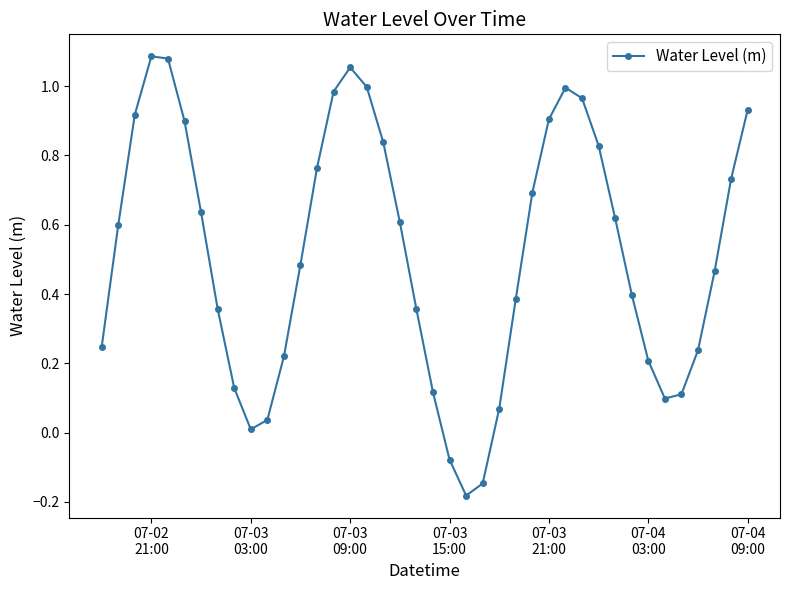

How many points are lower than both their immediate neighbors (excluding endpoints)?

3